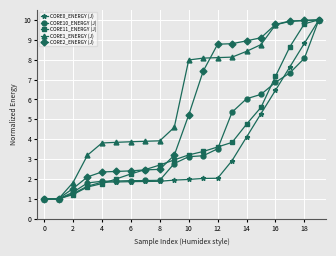

What is the maximum value shown in the chart?

10.0